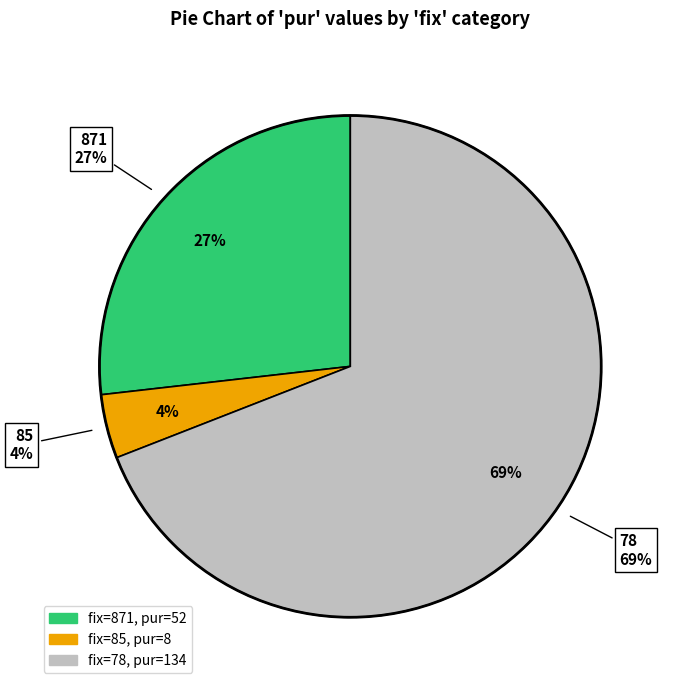

To the nearest percent, what is the combined percentage of 871 and 85?

31%